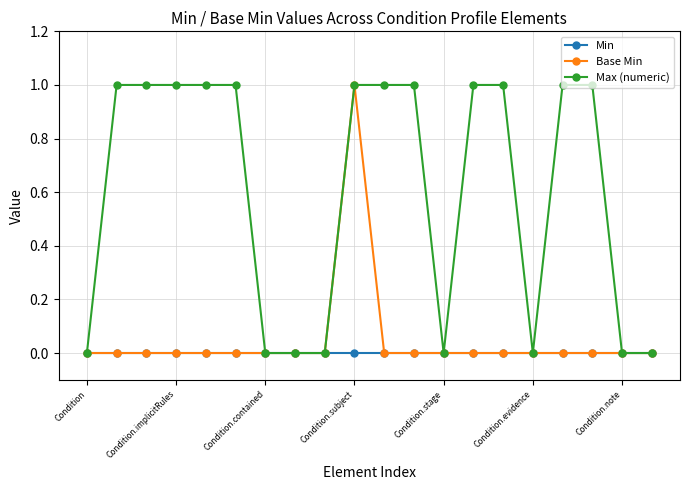

What is the value of the Max (numeric) point at the 3rd from the left?

1